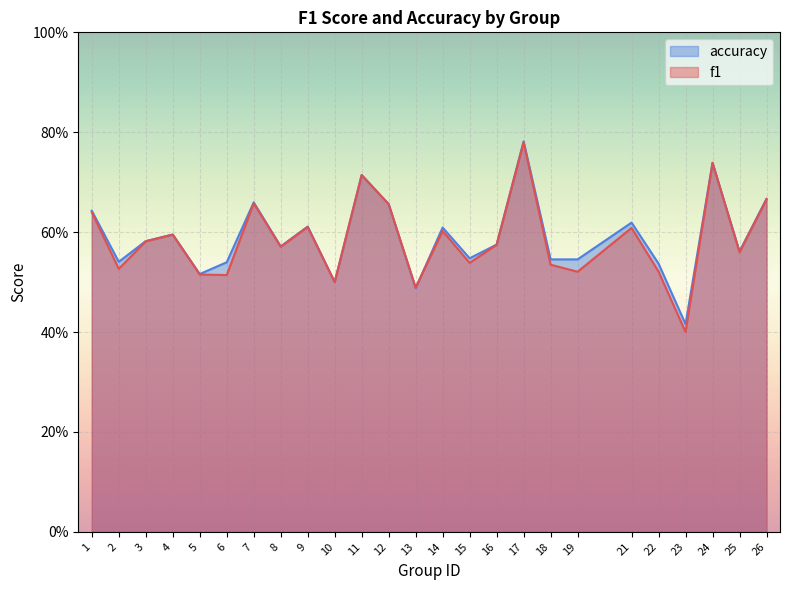

True or false: f1 has a value of 1.0 at 17.

False